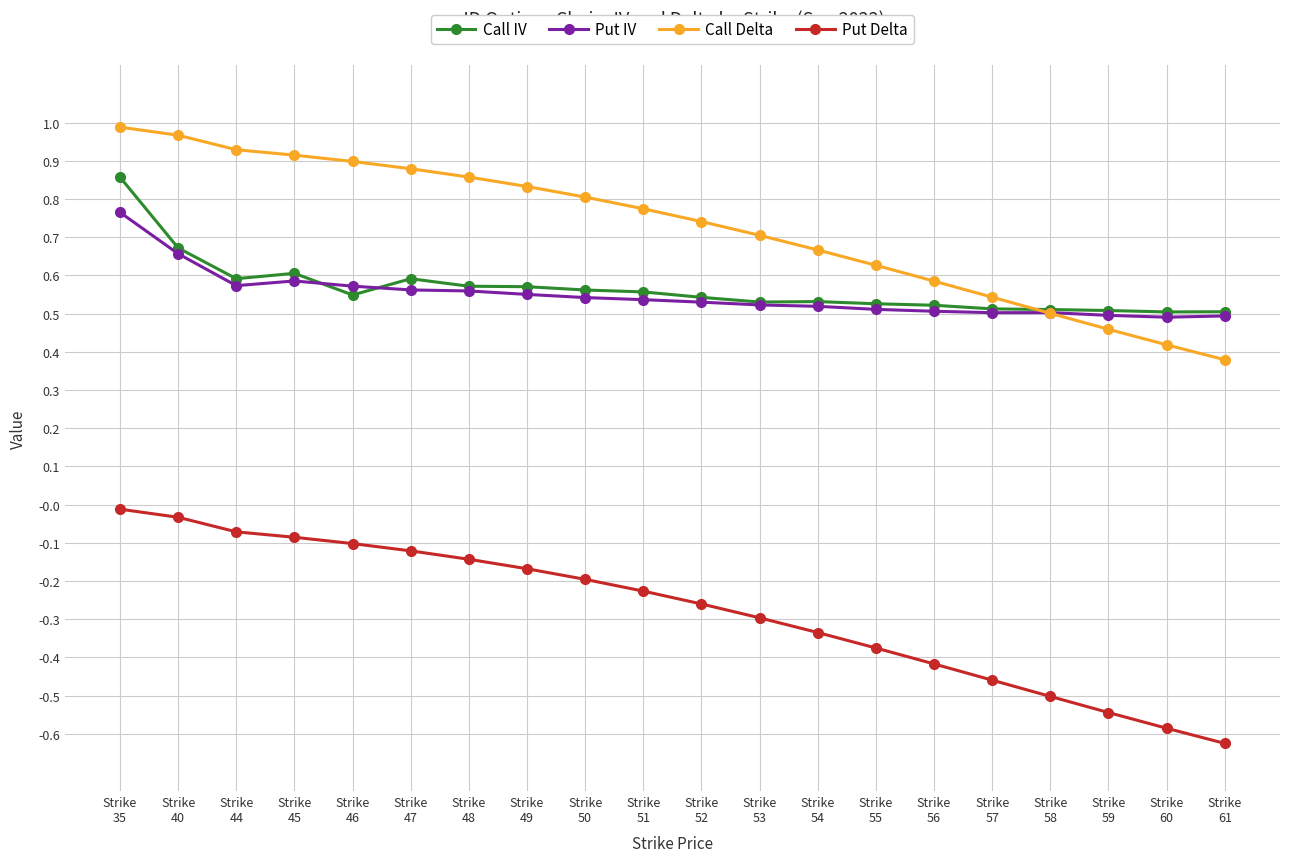

True or false: Call IV has more than 1 points higher than both neighbors.

True